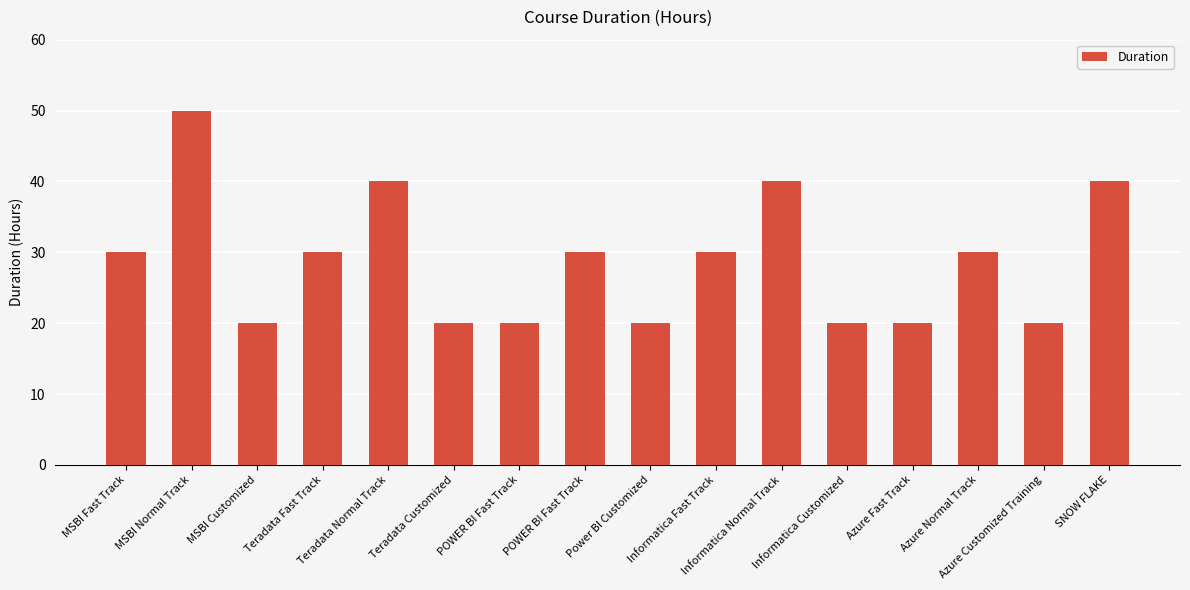

What is the average value?

29